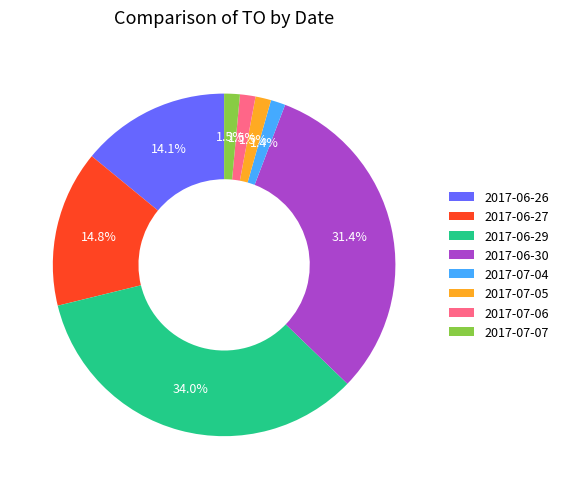

To the nearest percent, what is the average slice percentage?

12%